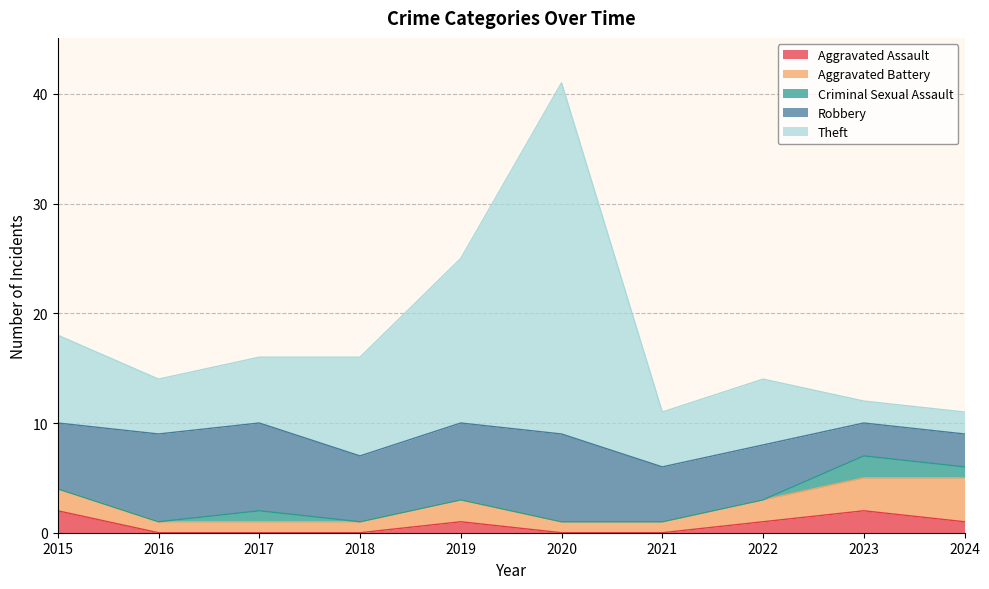

How many series are shown in this chart?

5